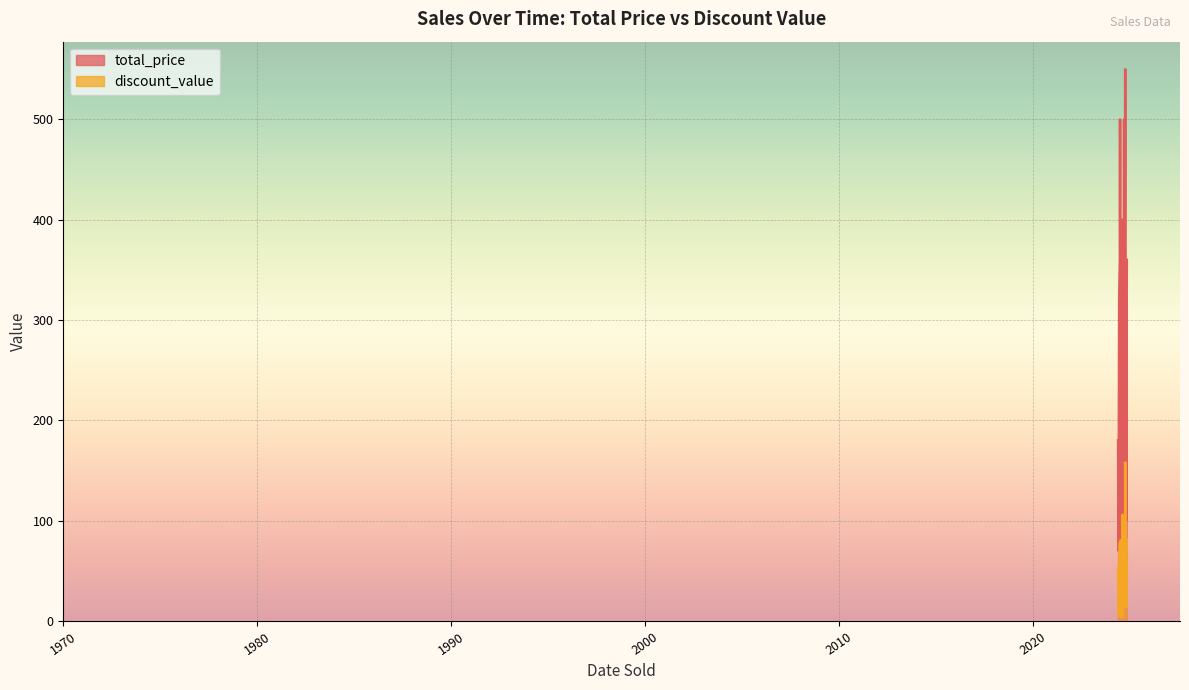

True or false: total_price and discount_value cross at least once.

False